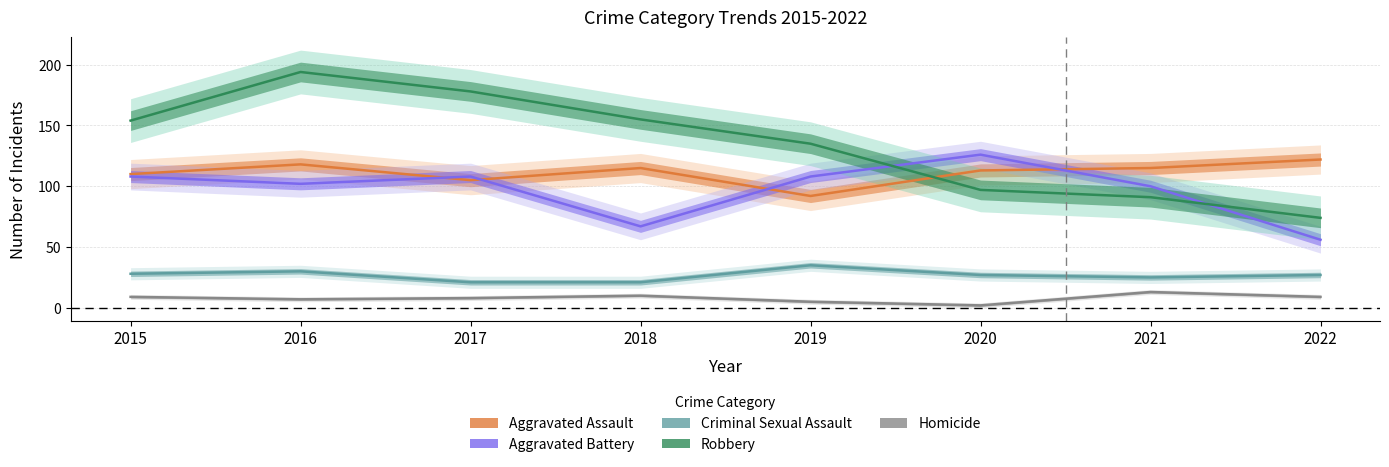

At which category is the sum across all series the highest?

2016